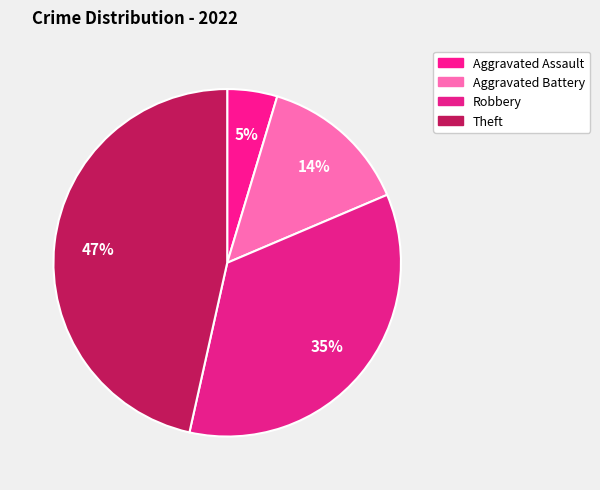

Combined, do Robbery and Aggravated Battery account for over 50%?

No